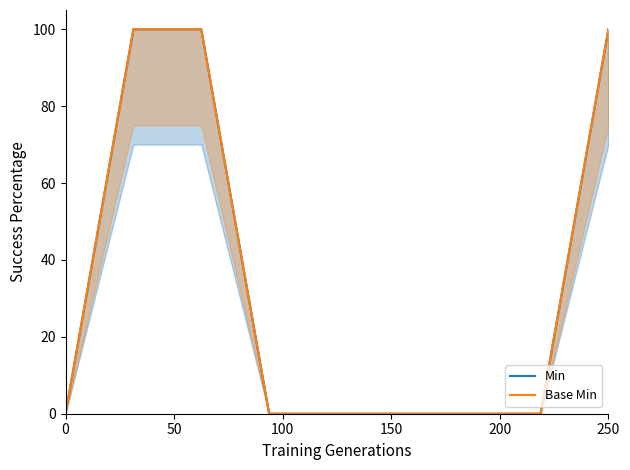

Which series has the largest total across all categories?

Min